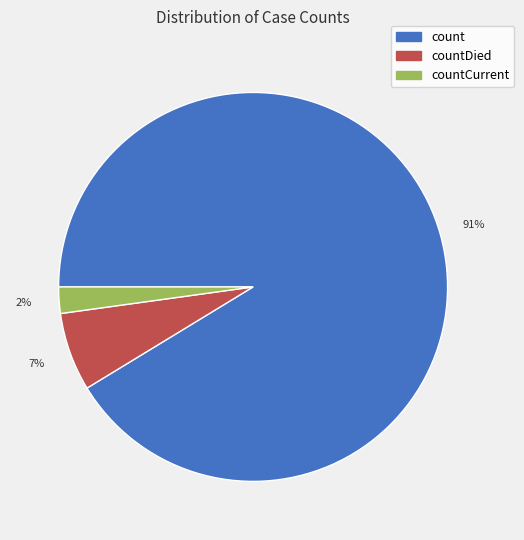

To the nearest percent, what is the average slice percentage?

33%